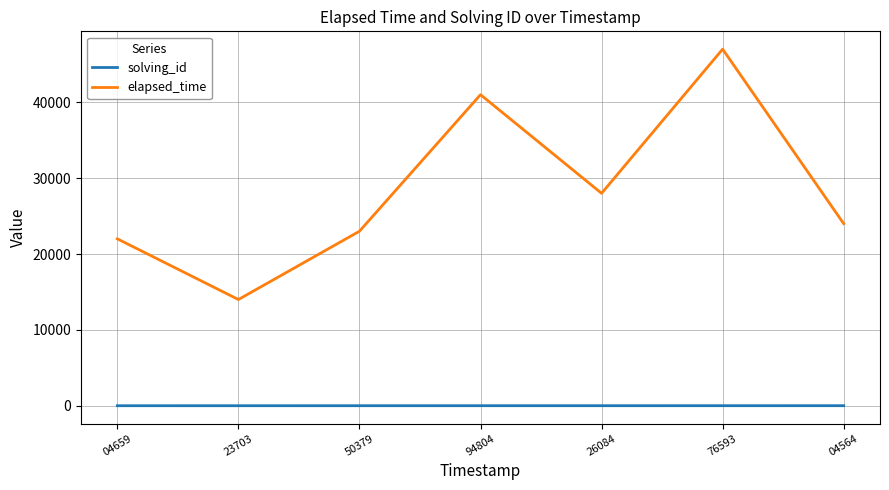

Which series has the widest spread of values?

elapsed_time